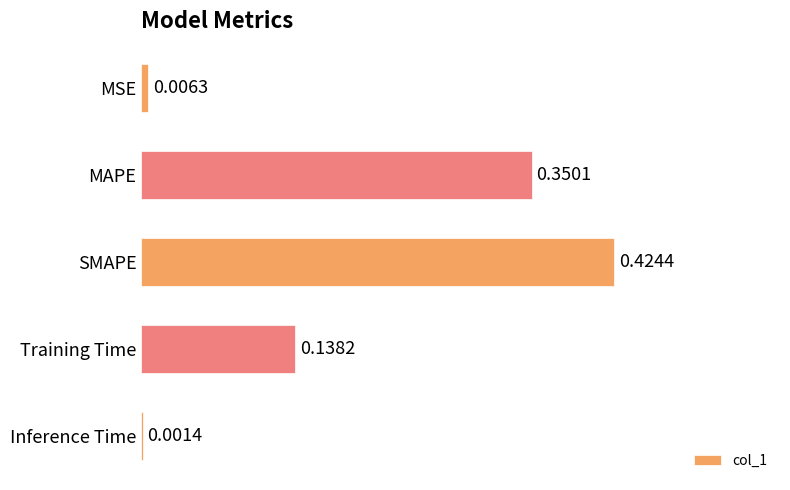

Where is the data nearest to the value 0?

Inference Time